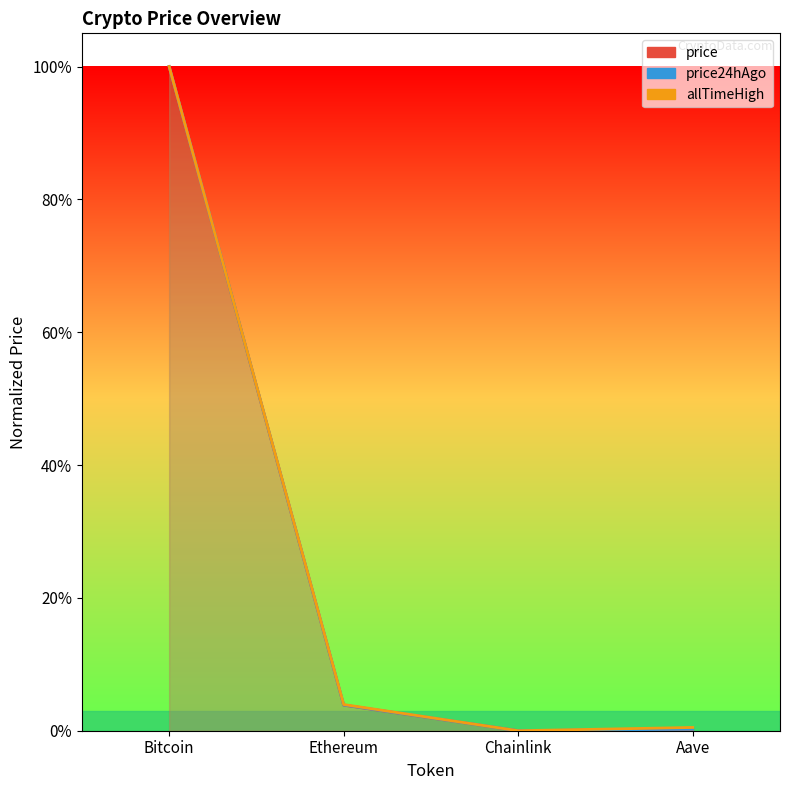

What are all the series names shown in the legend?

price, price24hAgo, allTimeHigh